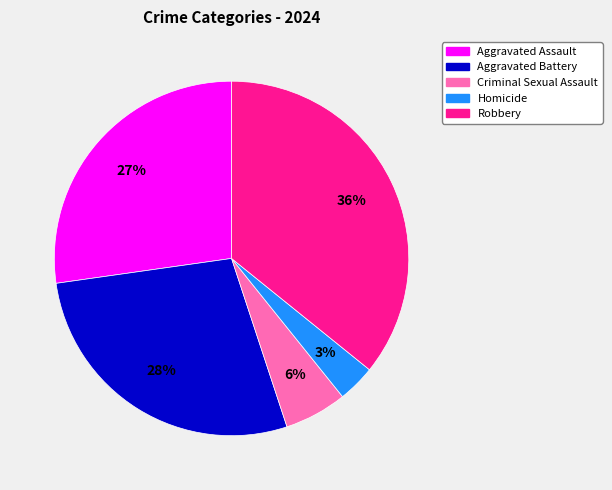

Which slice is the smallest?

Homicide